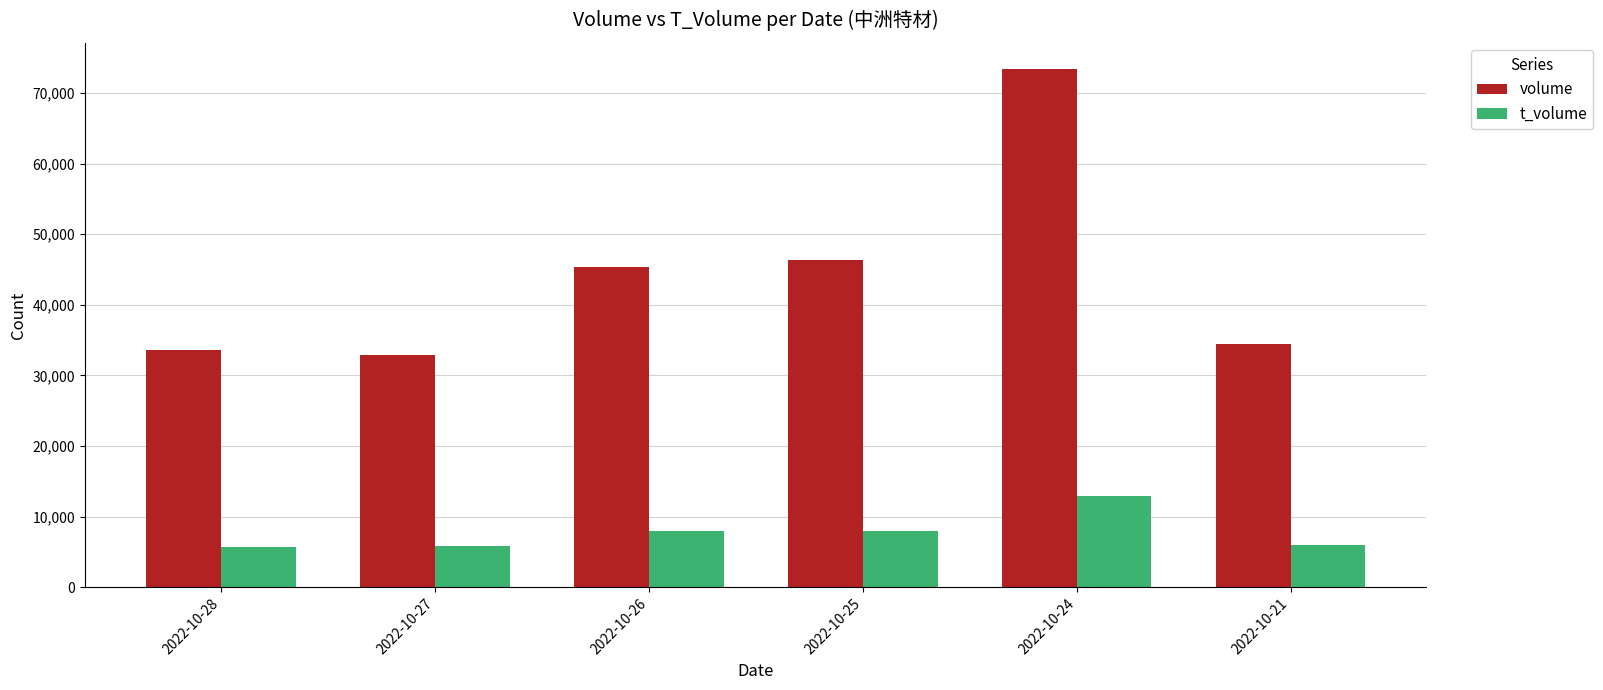

What is the value of the volume bar at the 3rd from the left?

45387